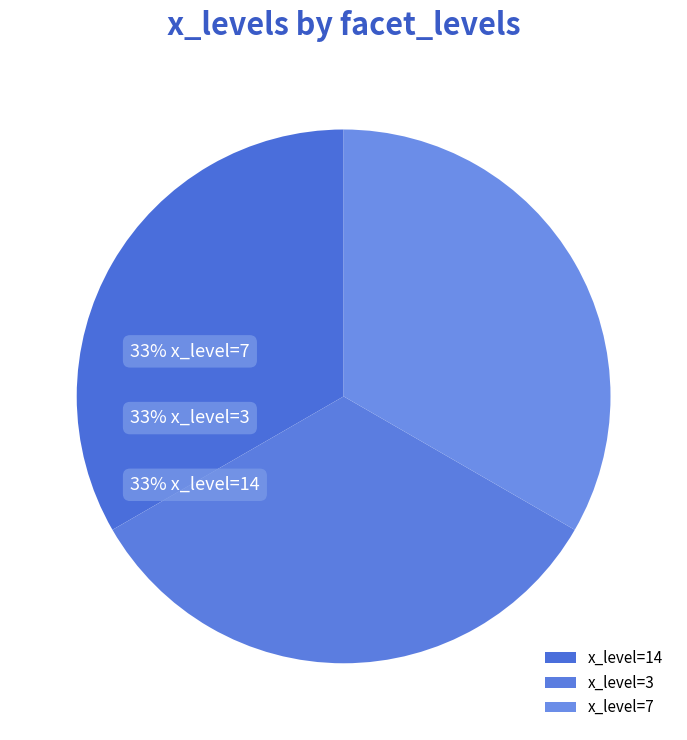

To the nearest percent, what is the difference between the largest and smallest slice percentages?

0%